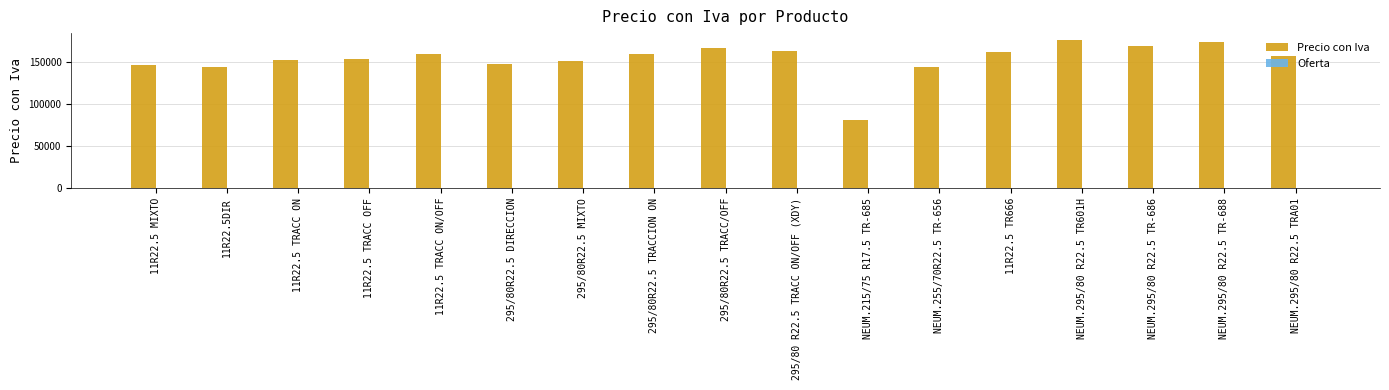

The value of Precio con Iva at 295/80R22.5 MIXTO is 150636.0. True or false?

True